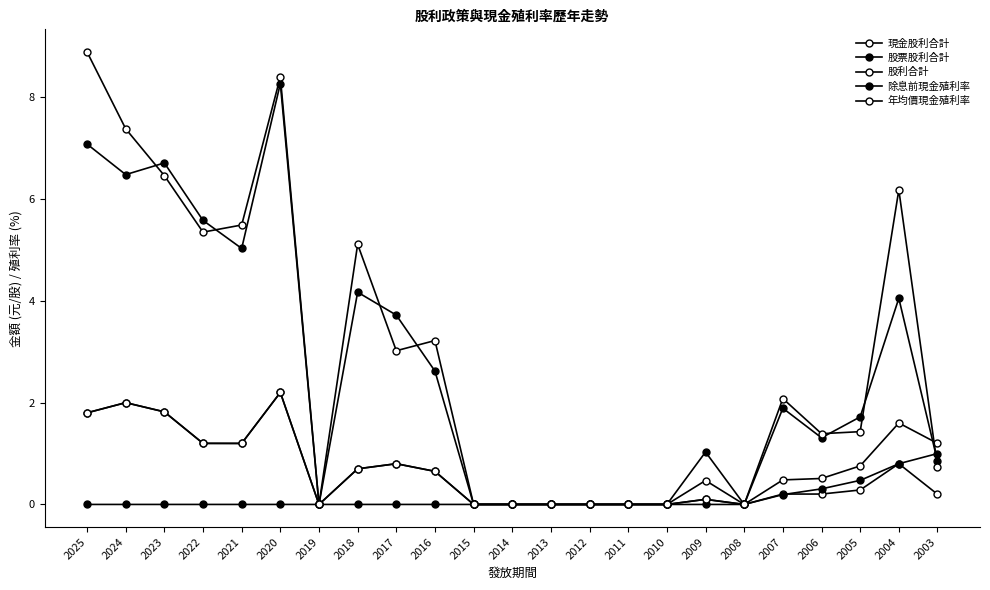

Reading left to right, list all the values displayed in this chart.

現金股利合計: 2025=1.8	2024=2.0	2023=1.8	2022=1.2	2021=1.2	2020=2.2	2019=0.0	2018=0.7	2017=0.8	2016=0.7	2015=0.0	2014=0.0	2013=0.0	2012=0.0	2011=0.0	2010=0.0	2009=0.1	2008=0.0	2007=0.2	2006=0.2	2005=0.3	2004=0.8	2003=0.2
股票股利合計: 2025=0.0	2024=0.0	2023=0.0	2022=0.0	2021=0.0	2020=0.0	2019=0.0	2018=0.0	2017=0.0	2016=0.0	2015=0.0	2014=0.0	2013=0.0	2012=0.0	2011=0.0	2010=0.0	2009=0.0	2008=0.0	2007=0.2	2006=0.3	2005=0.5	2004=0.8	2003=1.0
股利合計: 2025=1.8	2024=2.0	2023=1.8	2022=1.2	2021=1.2	2020=2.2	2019=0.0	2018=0.7	2017=0.8	2016=0.7	2015=0.0	2014=0.0	2013=0.0	2012=0.0	2011=0.0	2010=0.0	2009=0.1	2008=0.0	2007=0.5	2006=0.5	2005=0.8	2004=1.6	2003=1.2
除息前現金殖利率: 2025=7.1	2024=6.5	2023=6.7	2022=5.6	2021=5.0	2020=8.3	2019=0.0	2018=4.2	2017=3.7	2016=2.6	2015=0.0	2014=0.0	2013=0.0	2012=0.0	2011=0.0	2010=0.0	2009=1.0	2008=0.0	2007=1.9	2006=1.3	2005=1.7	2004=4.0	2003=0.8
年均價現金殖利率: 2025=8.9	2024=7.4	2023=6.5	2022=5.3	2021=5.5	2020=8.4	2019=0.0	2018=5.1	2017=3.0	2016=3.2	2015=0.0	2014=0.0	2013=0.0	2012=0.0	2011=0.0	2010=0.0	2009=0.5	2008=0.0	2007=2.1	2006=1.4	2005=1.4	2004=6.2	2003=0.7